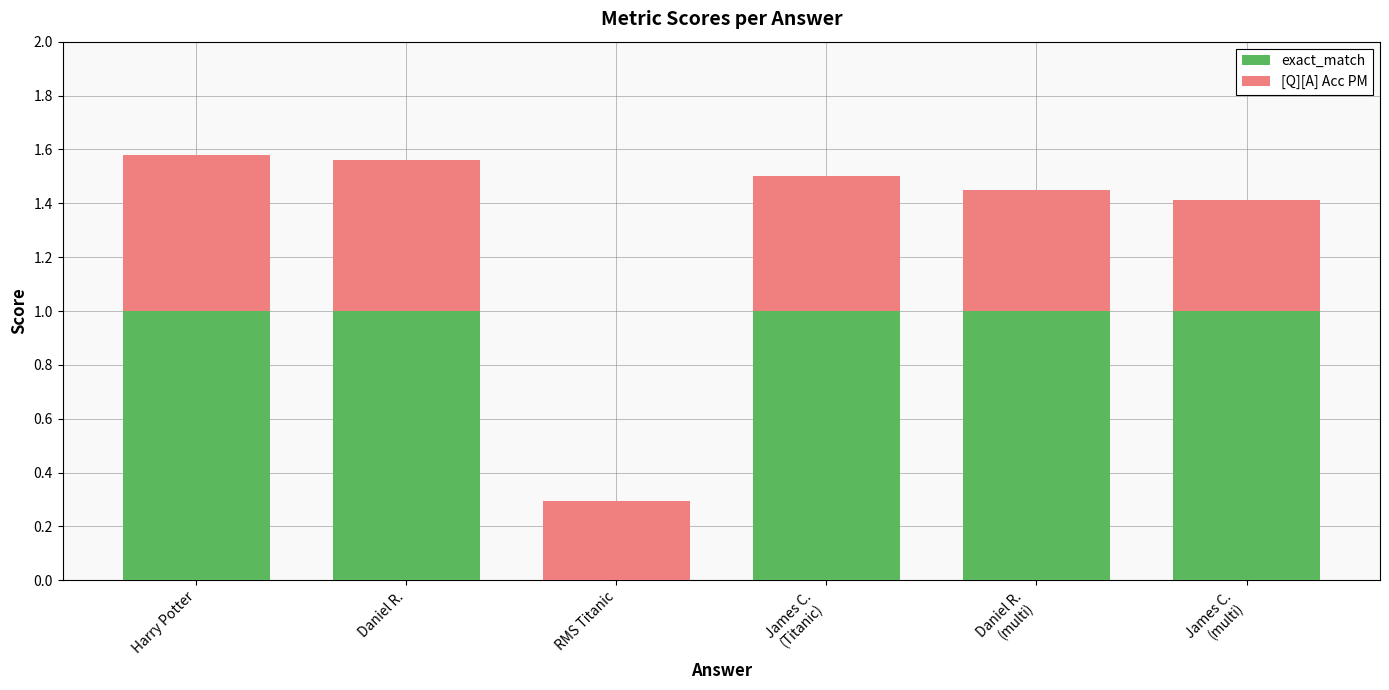

What is the highest value of the exact_match series?

1.0